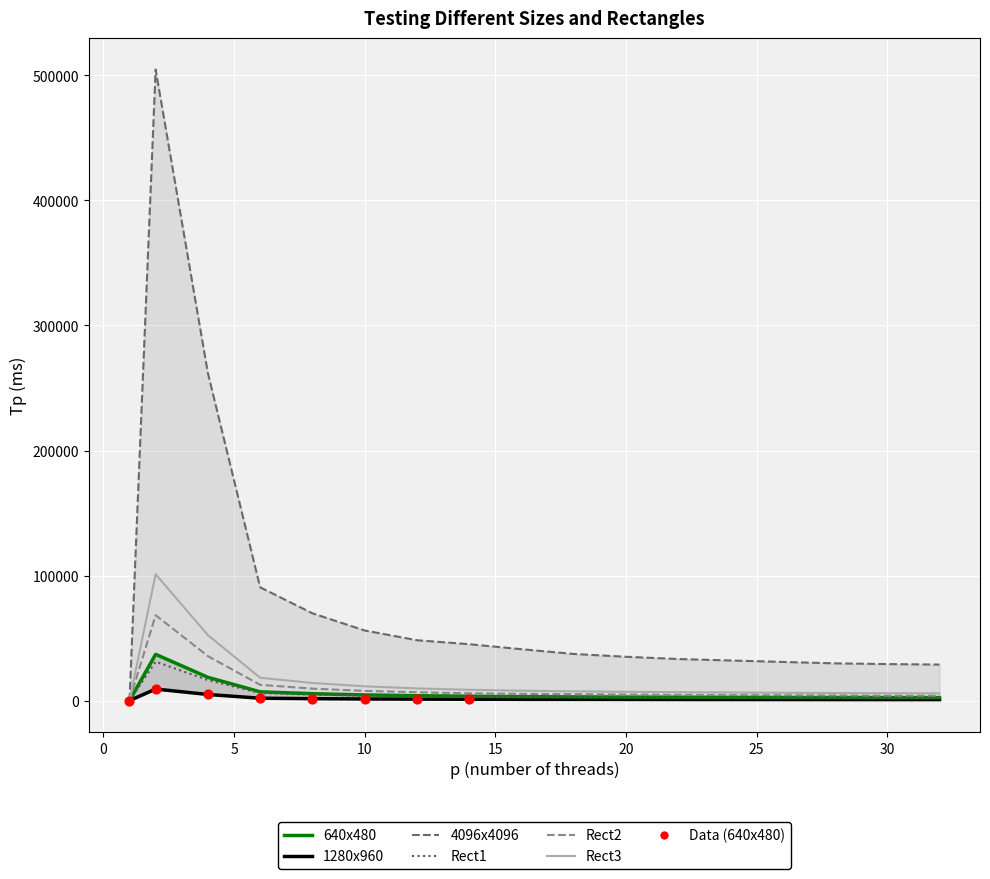

What is the total value across all series at 24?

48781.4